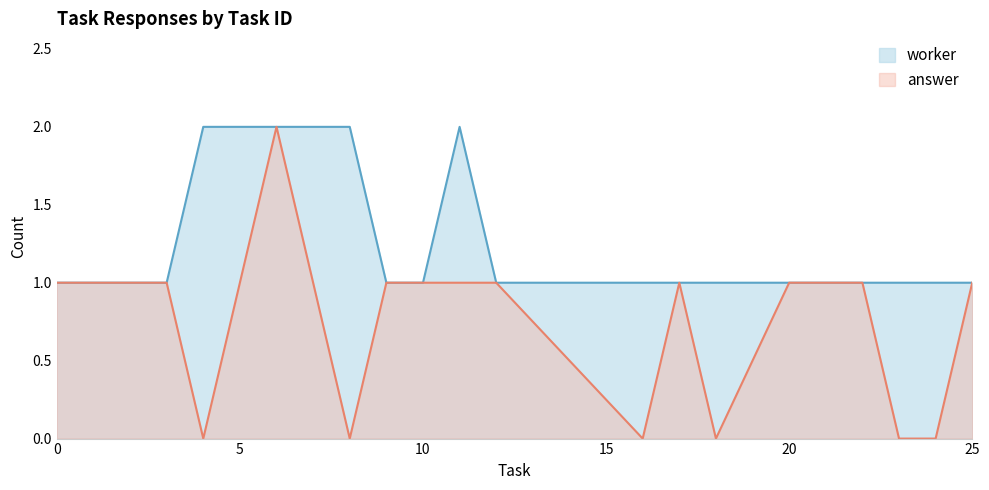

Count the number of data series in this chart.

2